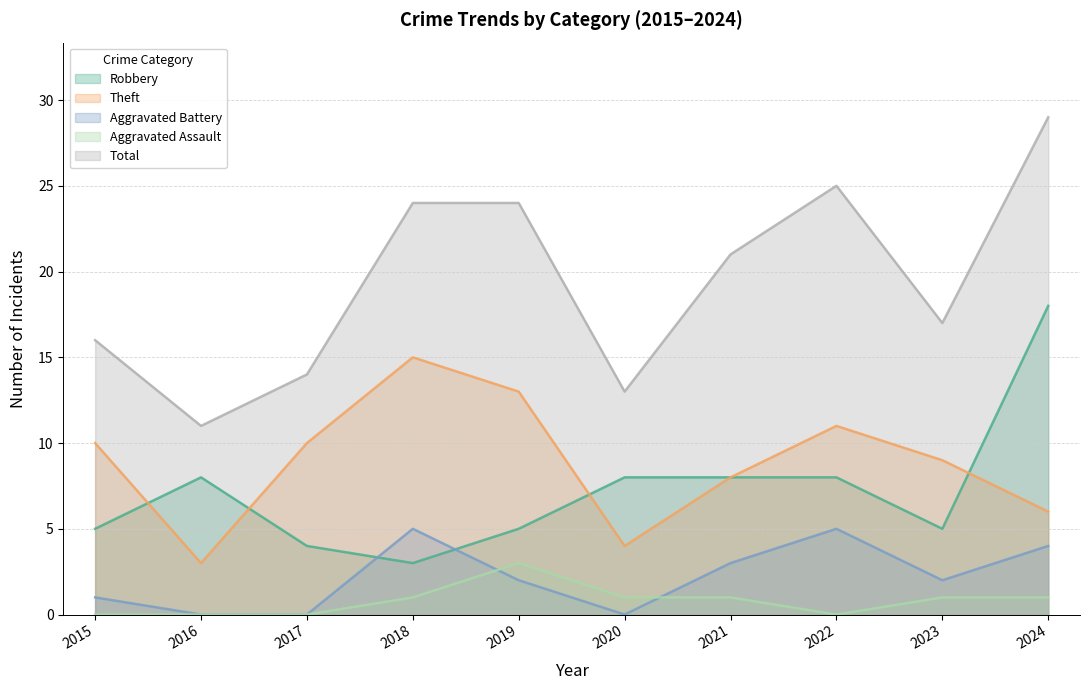

What is the minimum value for Total?

11